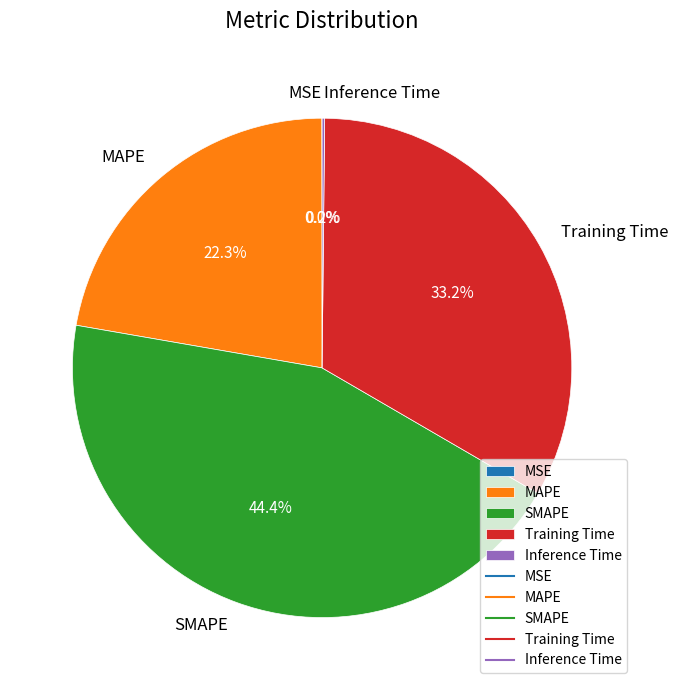

The SMAPE slice represents 44% of the pie. True or false?

True